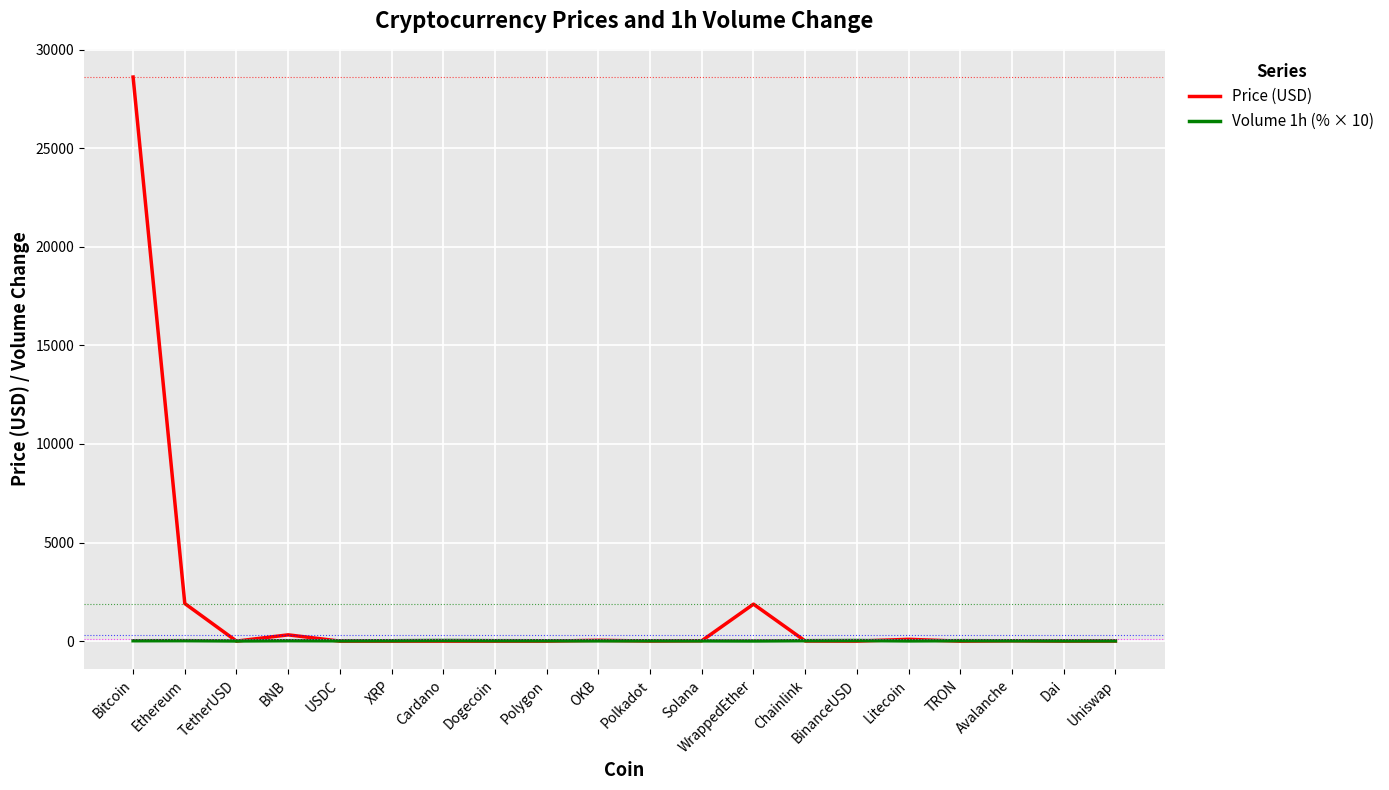

True or false: Volume 1h (% × 10) has more than 0 interior local peaks.

True